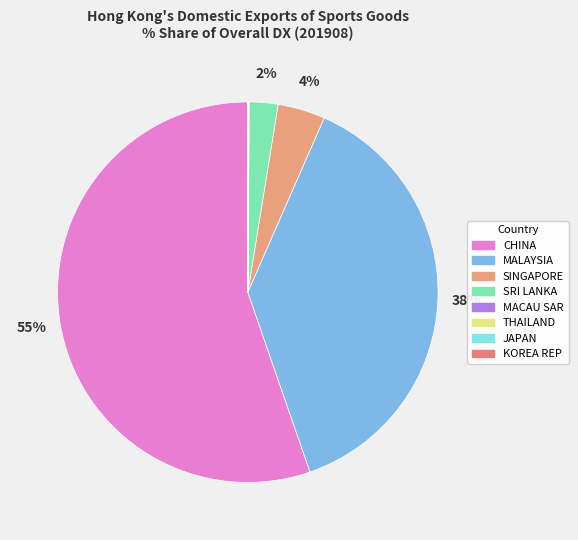

What is the smallest slice in the pie chart?

KOREA REP